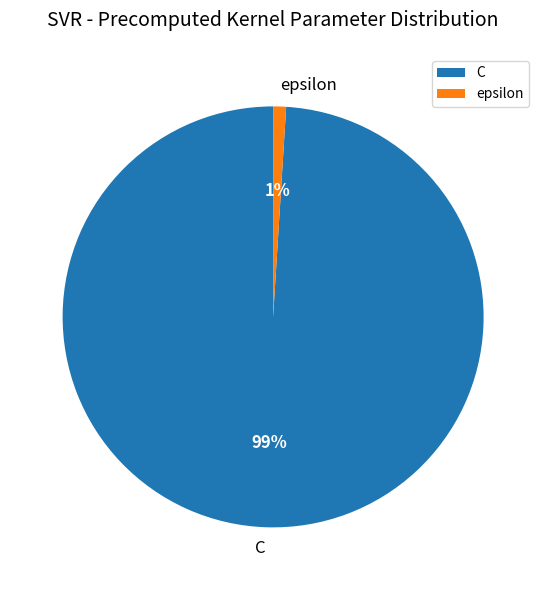

Combined, do epsilon and C account for over 50%?

Yes